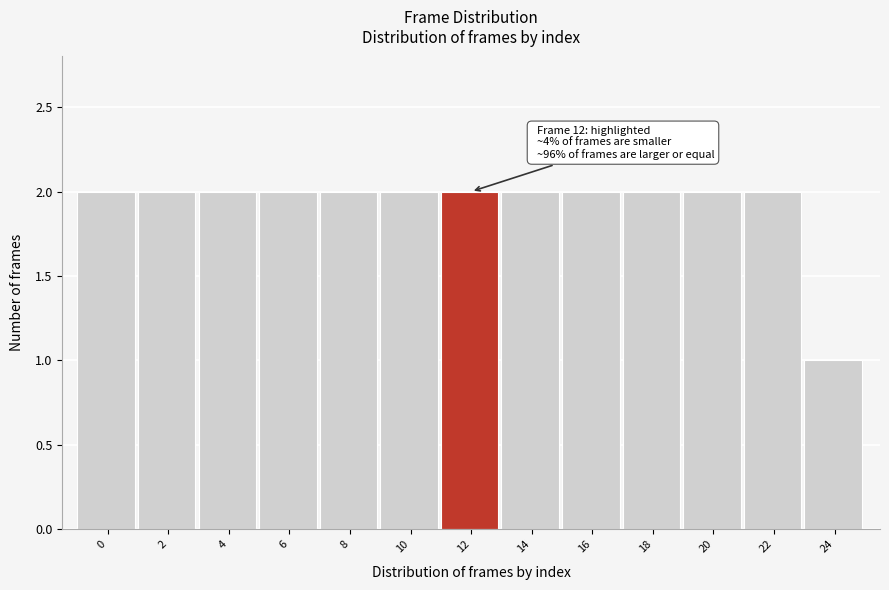

Reading left to right, extract all data points from this chart.

0=2	2=2	4=2	6=2	8=2	10=2	12=2	14=2	16=2	18=2	20=2	22=2	24=1